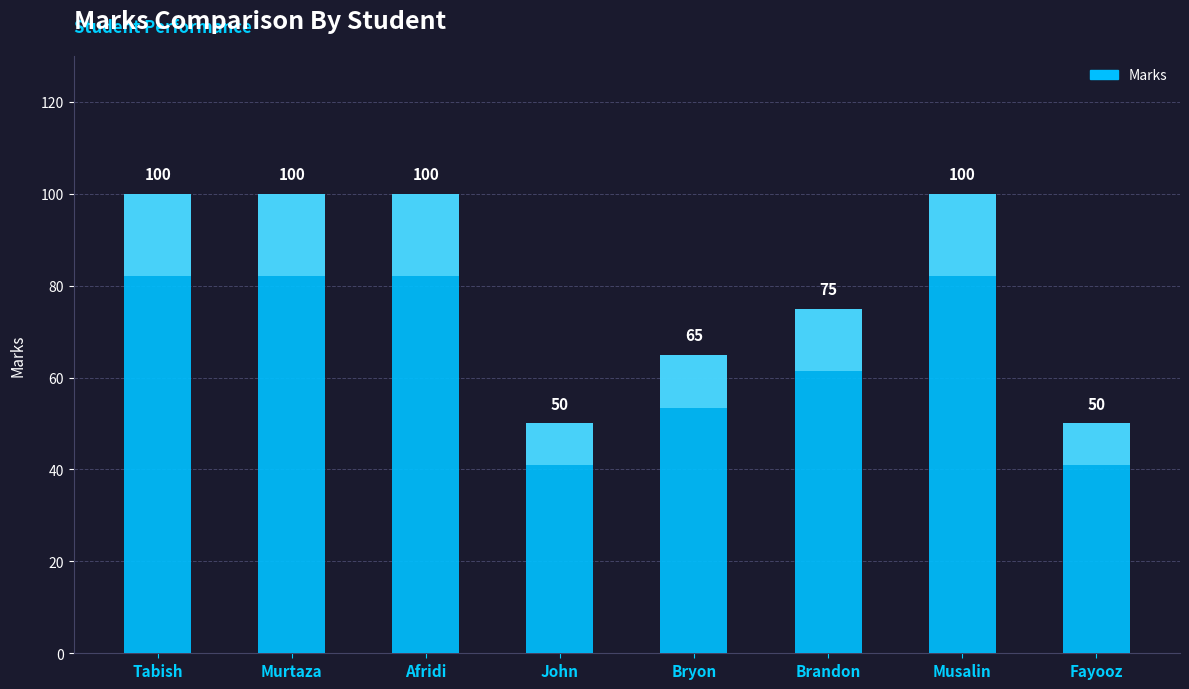

The chart shows a value of 30 at Brandon. True or false?

False